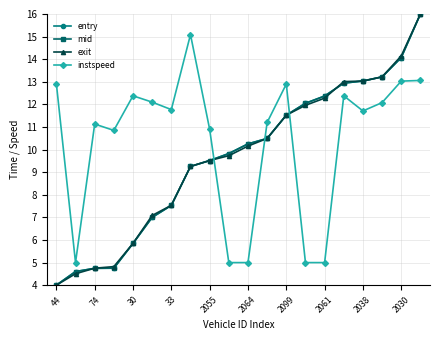

What is the lowest value of the instspeed series?

5.0